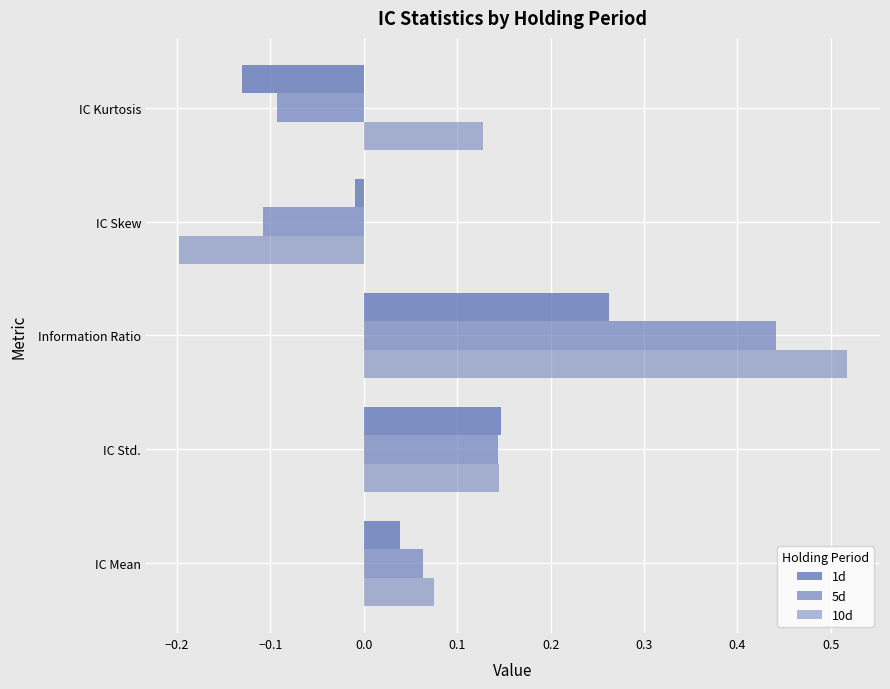

How many data points does each series have?

5